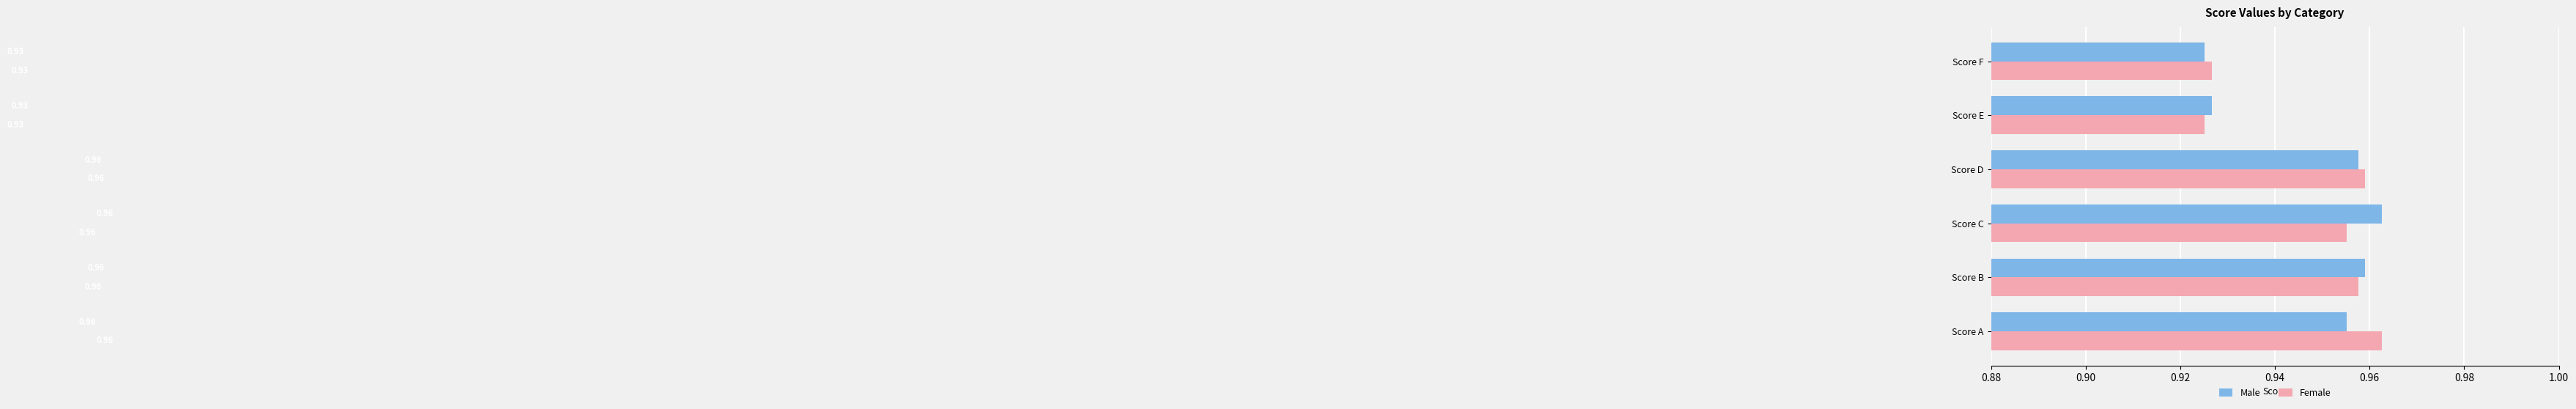

What is the sum of all Male values?

5.7